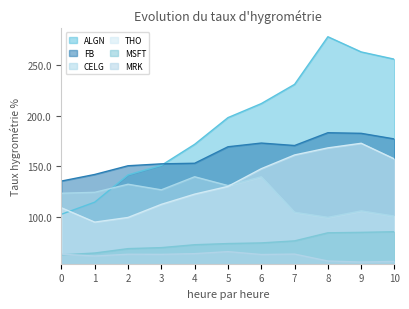

List the series in order of their peak value, lowest first.

MRK, MSFT, CELG, THO, FB, ALGN